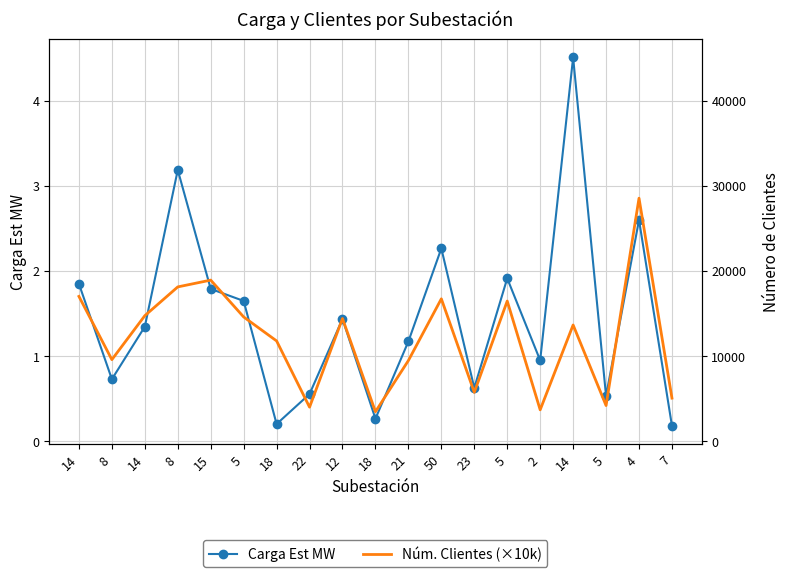

The Carga Est MW series shows 0.1 at 18. True or false?

False